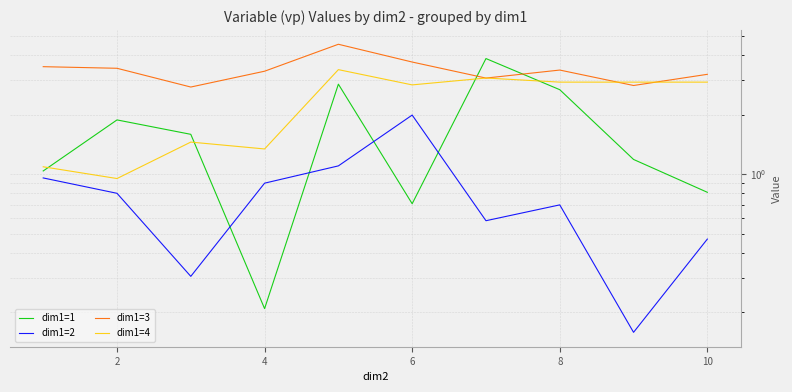

What is the difference between the maximum and minimum values in the dim1=3 series?

1.8